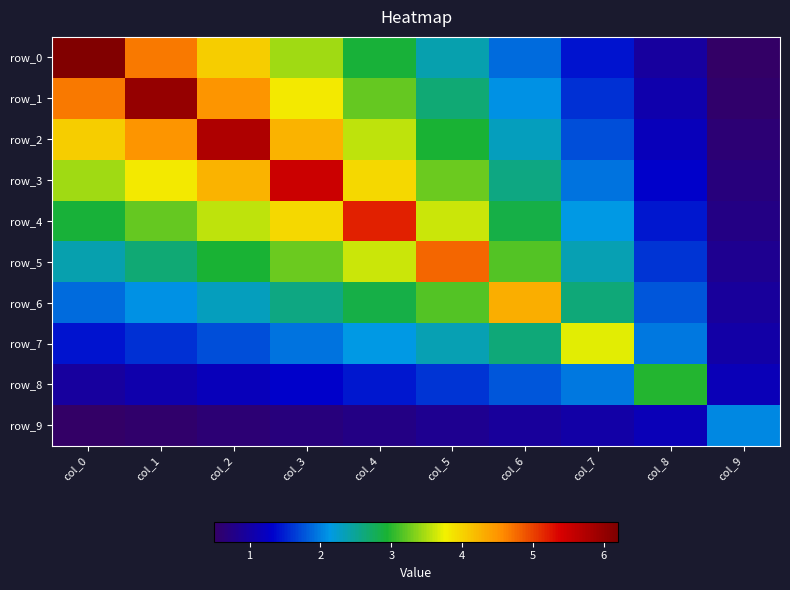

Rank the series by their maximum value, from highest to lowest.

row_0, row_1, row_2, row_3, row_4, row_5, row_6, row_7, row_8, row_9